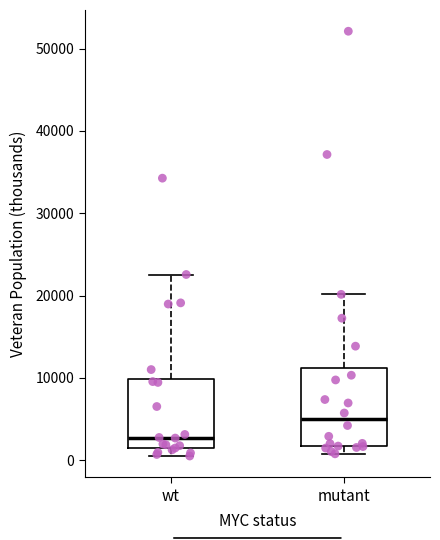

Which box's median line is the lowest?

wt